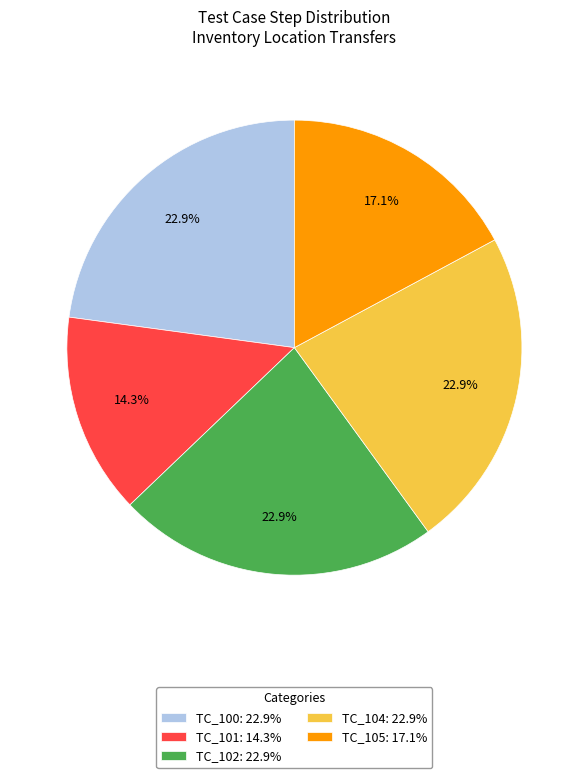

How many segments does this pie chart have?

5